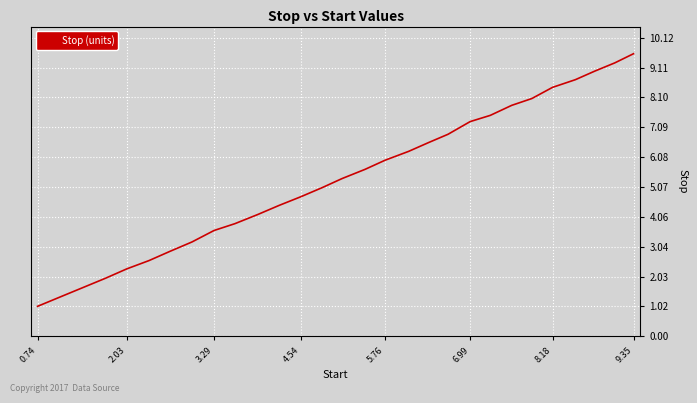

True or false: the data has more than 1 interior local peaks.

False